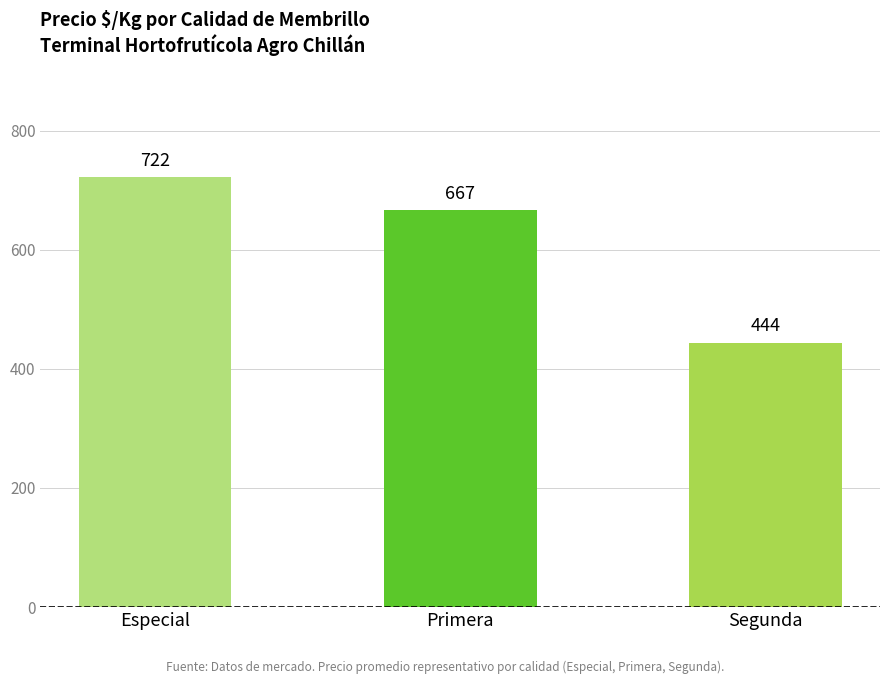

Is it true that the value at Segunda is 444?

True